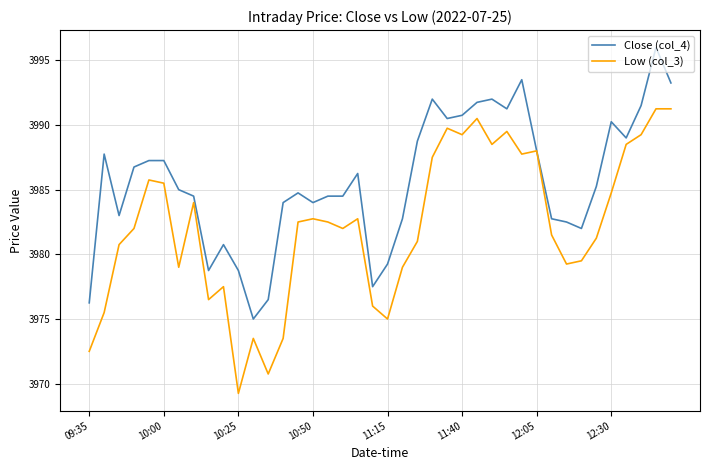

Rank the series by their average value, from lowest to highest.

Low (col_3), Close (col_4)